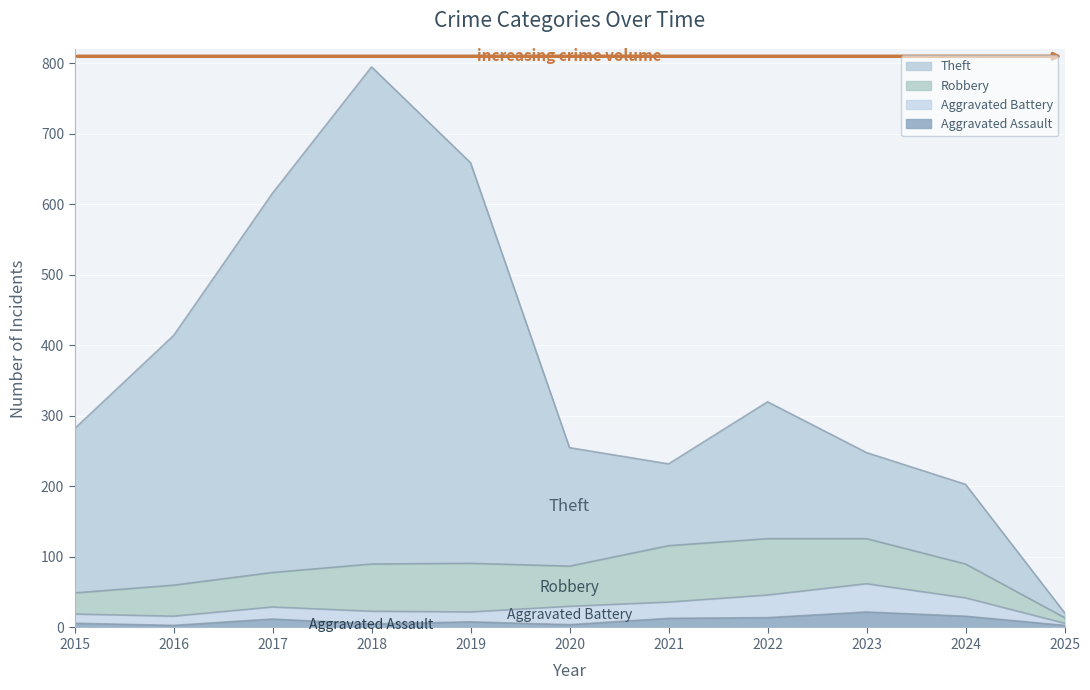

What is the smallest value displayed?

3